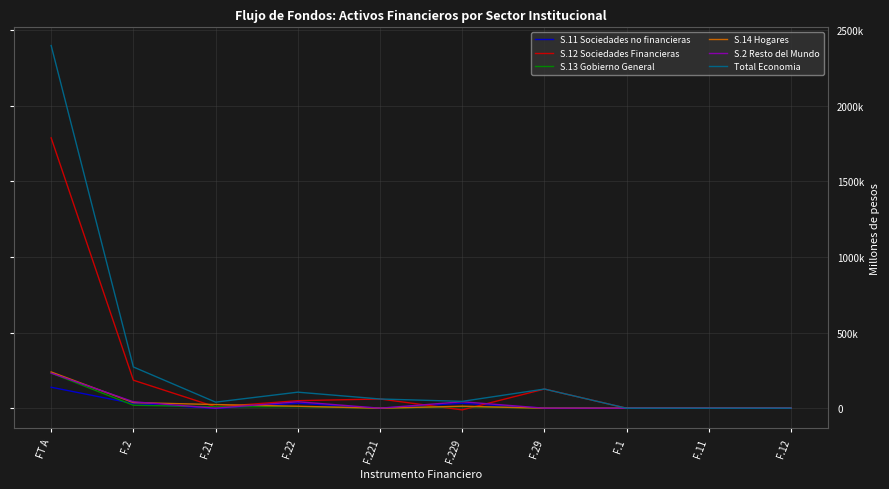

What are all the series names shown in the legend?

S.11 Sociedades no financieras, S.12 Sociedades Financieras, S.13 Gobierno General, S.14 Hogares, S.2 Resto del Mundo, Total Economia